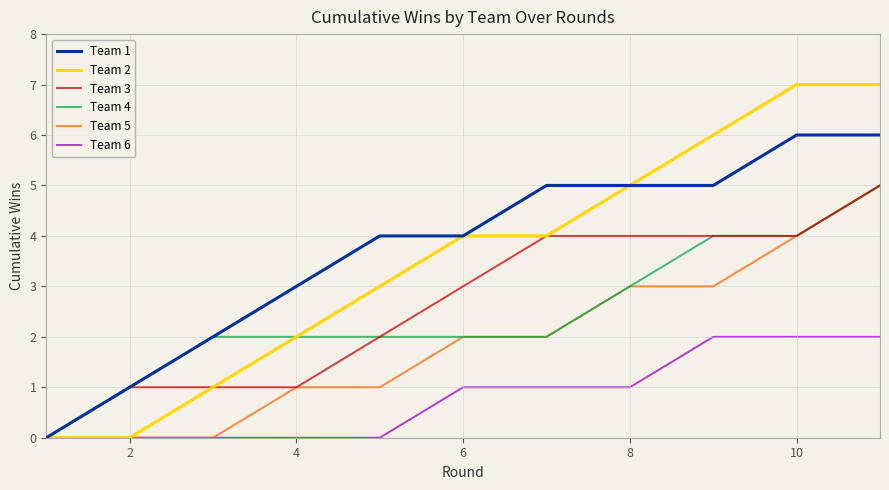

Which series has the largest range (max minus min)?

Team 2